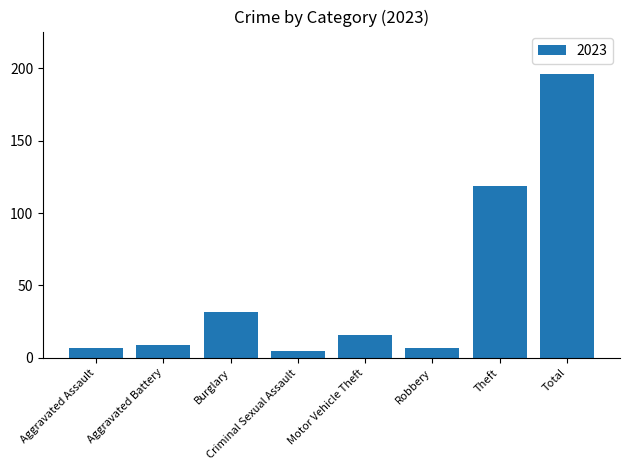

Approximately how many times larger is the value at Total compared to Burglary?

6.1